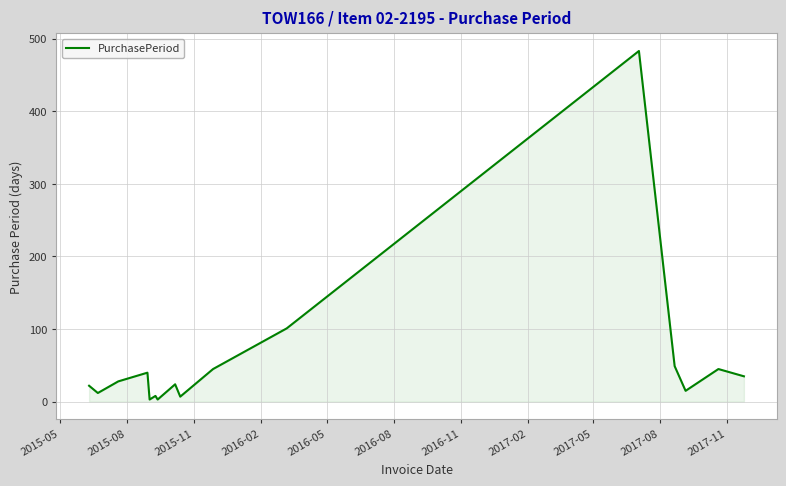

True or false: the data has more than 1 interior local peaks.

True